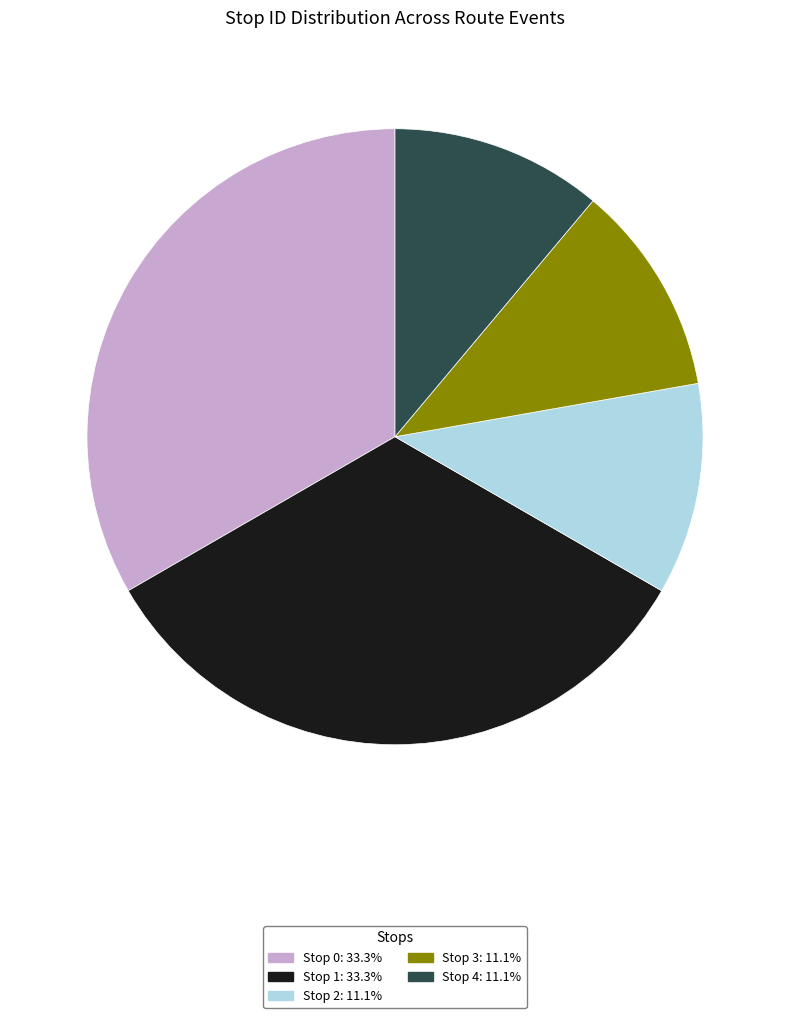

Combined, do Stop 1 and Stop 0 account for over 50%?

Yes